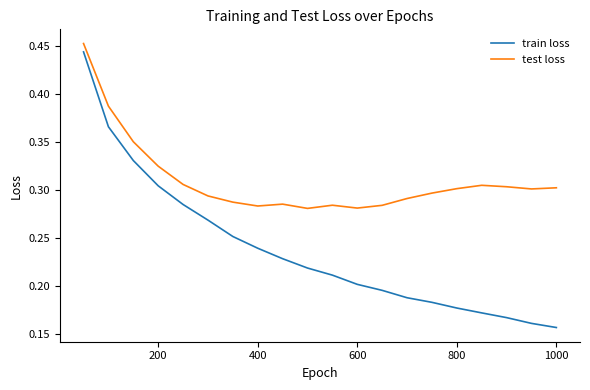

True or false: test loss and train loss intersect in this chart.

False